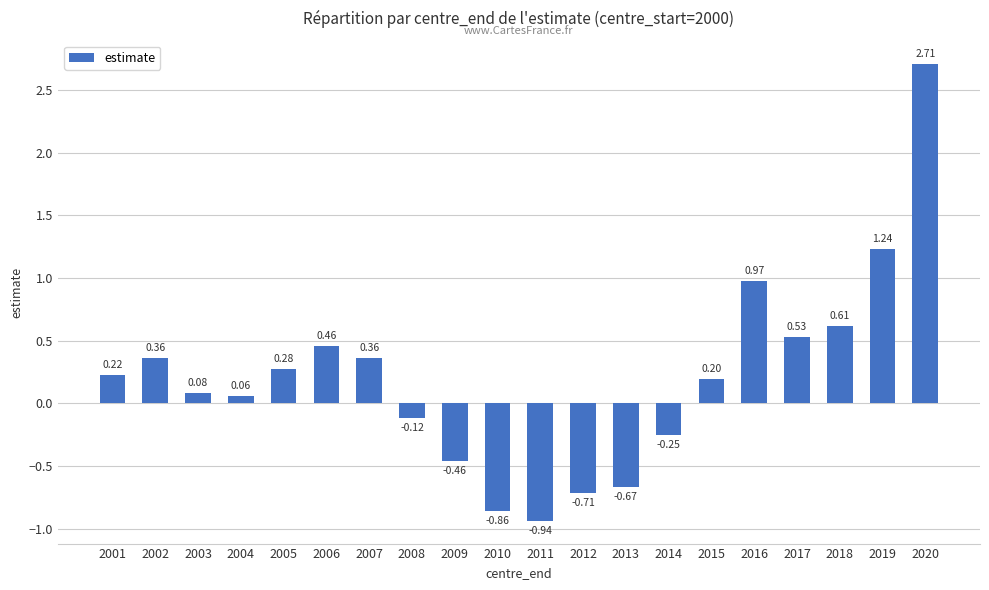

The value at 2002 is 0.5. True or false?

False